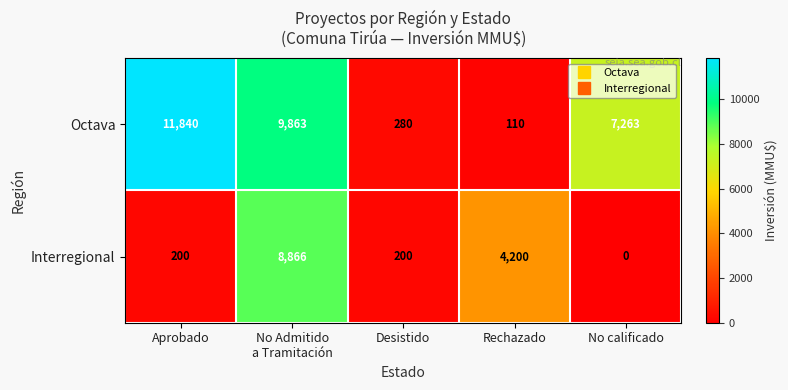

Which series has the largest range (max minus min)?

Octava